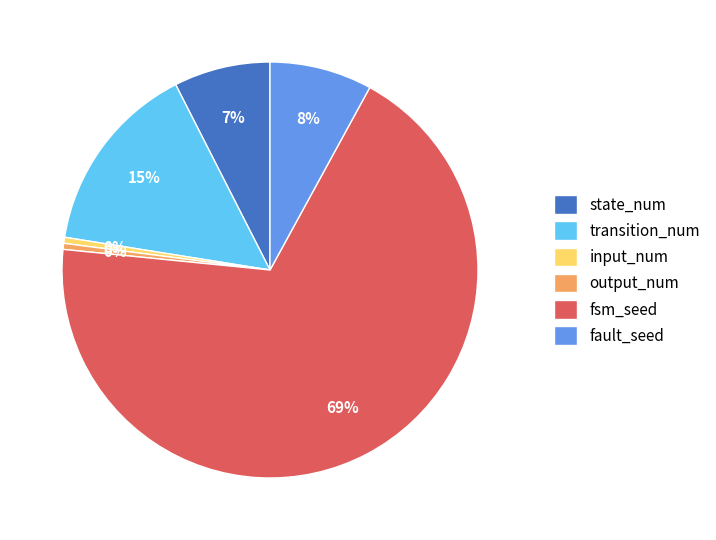

To the nearest percent, what is the difference between the output_num and transition_num slice percentages?

15%